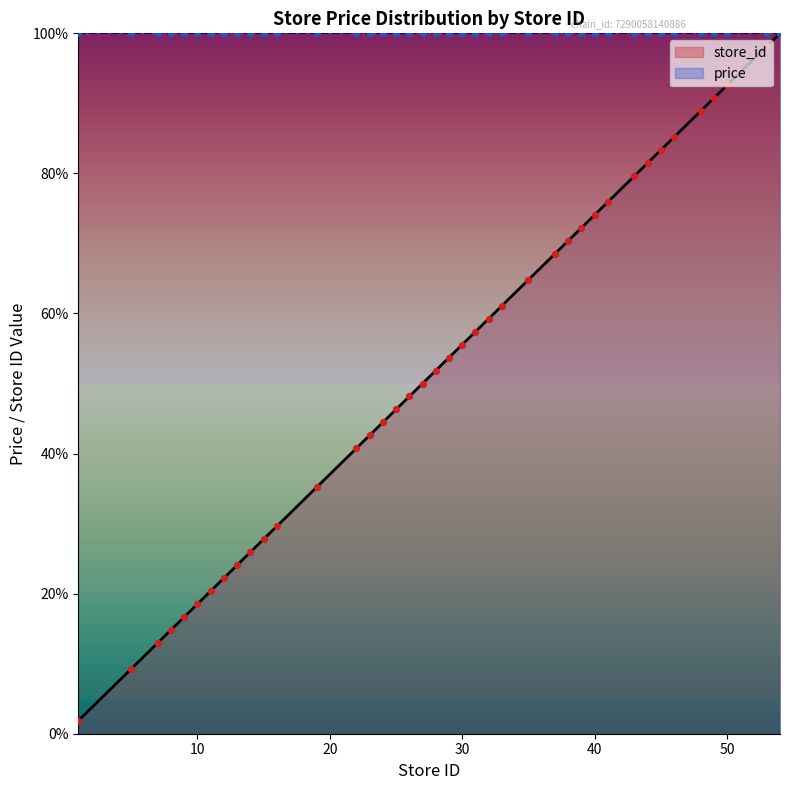

Between 11 and 37, which is larger?

37